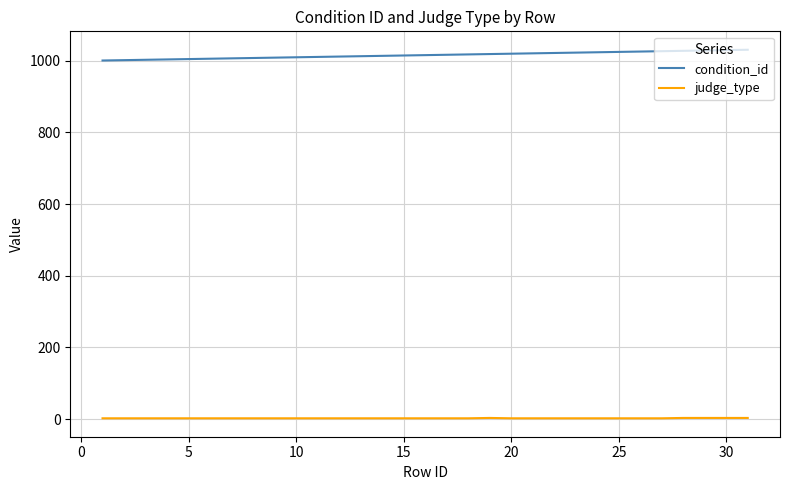

What are all the series names shown in the legend?

condition_id, judge_type